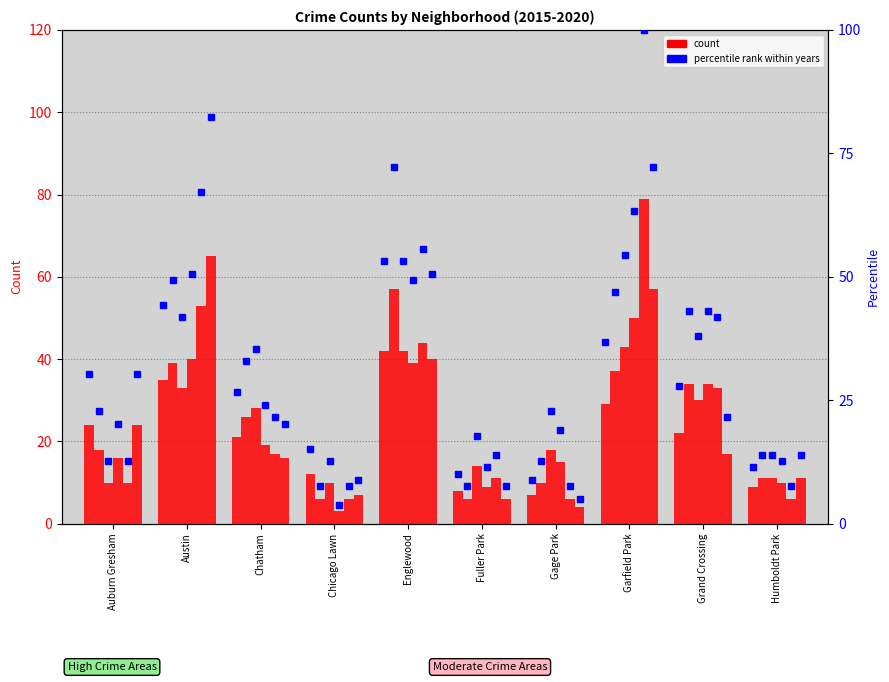

Is the value of 2019 pct at Garfield Park greater than the value of 2017 pct at Englewood?

Yes